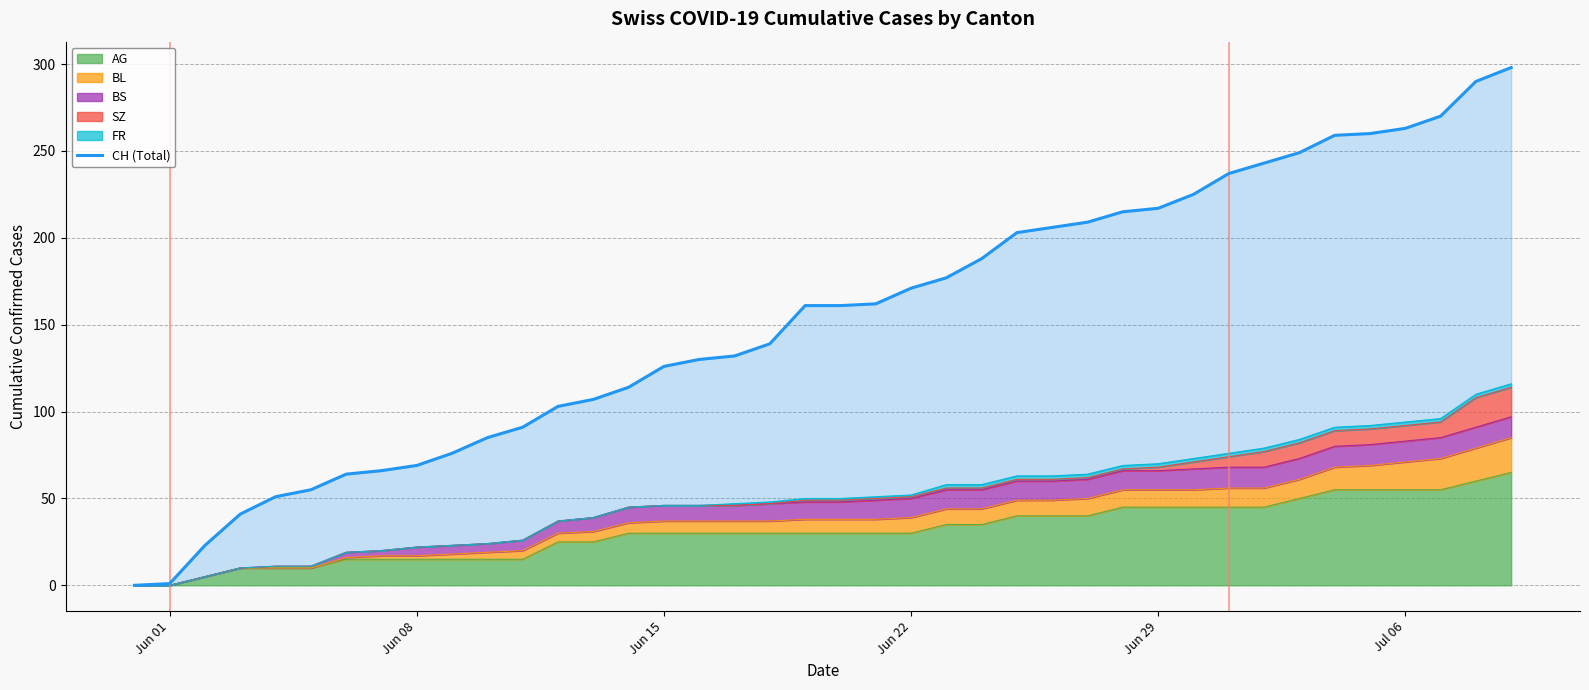

What is the maximum value for AG?

65